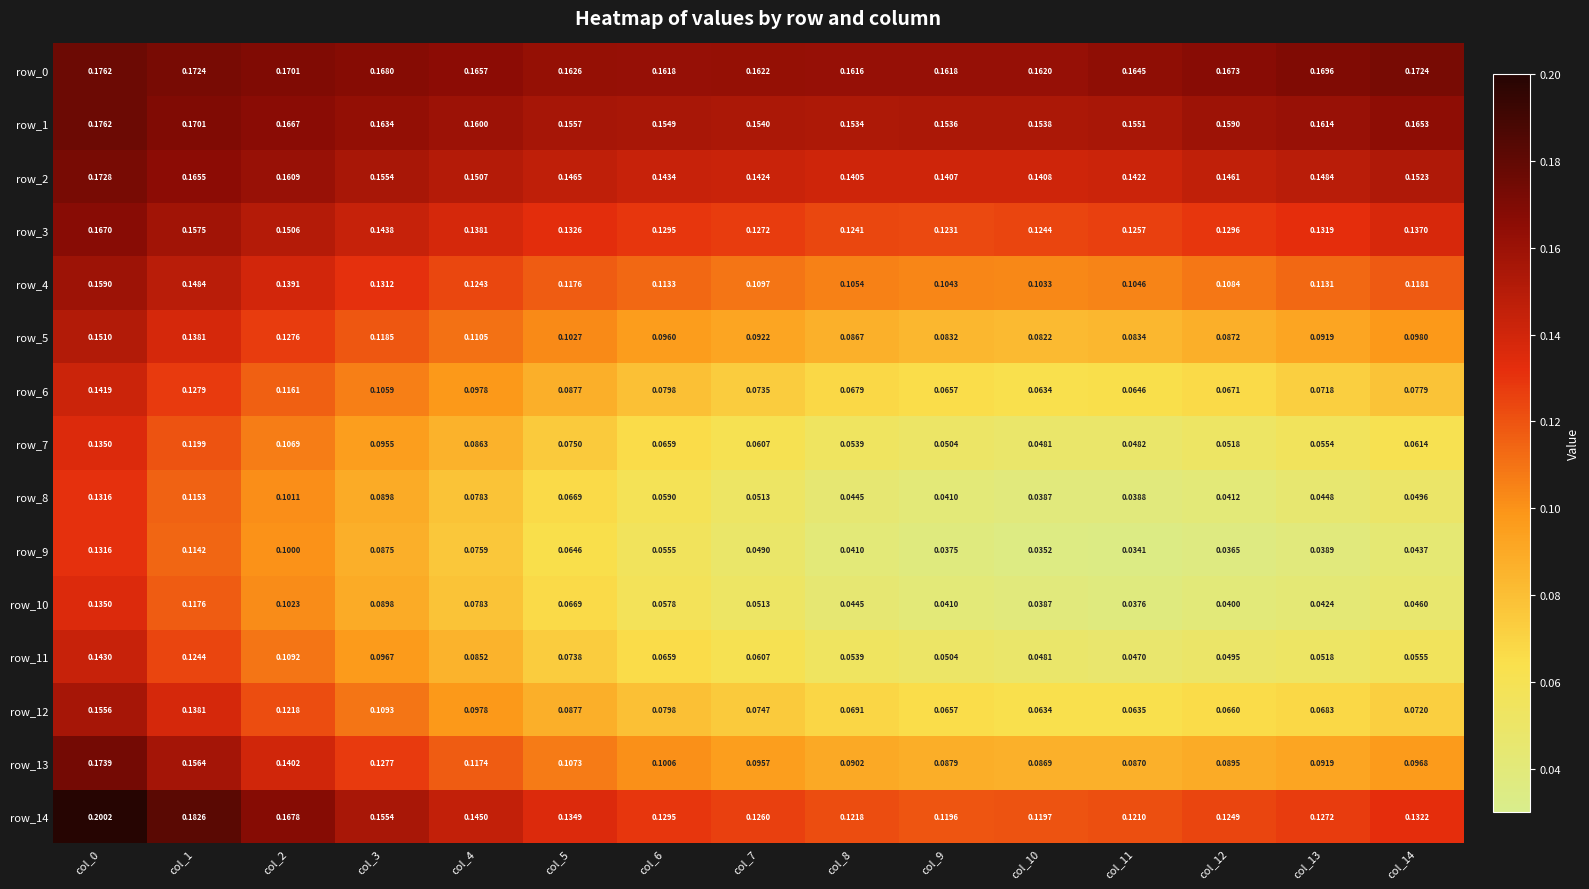

Where is row_1 nearest to the value 0?

col_8